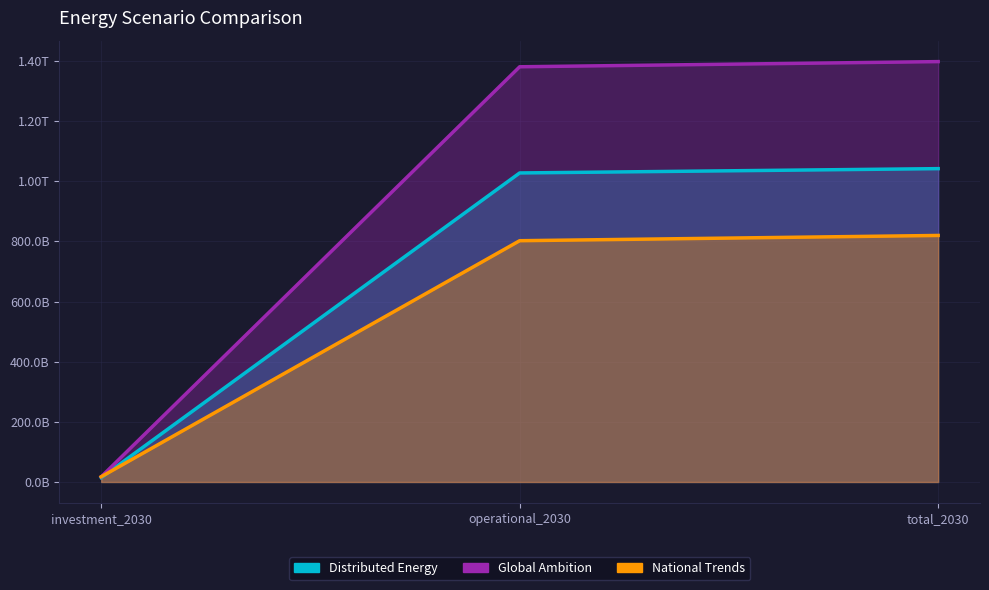

What is the sum of all National Trends values?

1639332162547.5